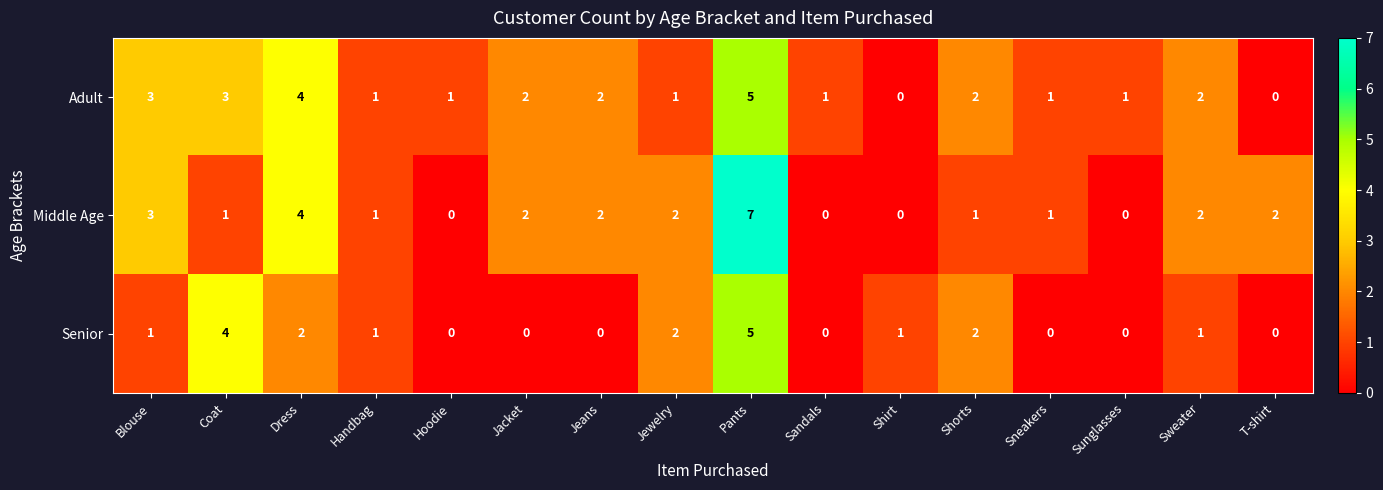

The Middle Age series shows 2 at Jewelry. True or false?

True